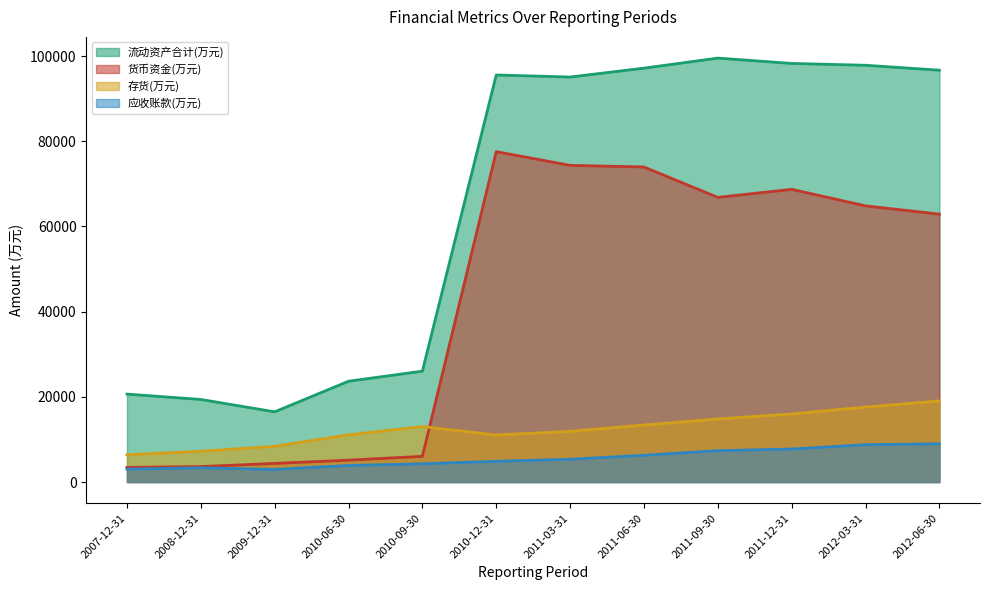

Which series has the largest total across all categories?

流动资产合计(万元)